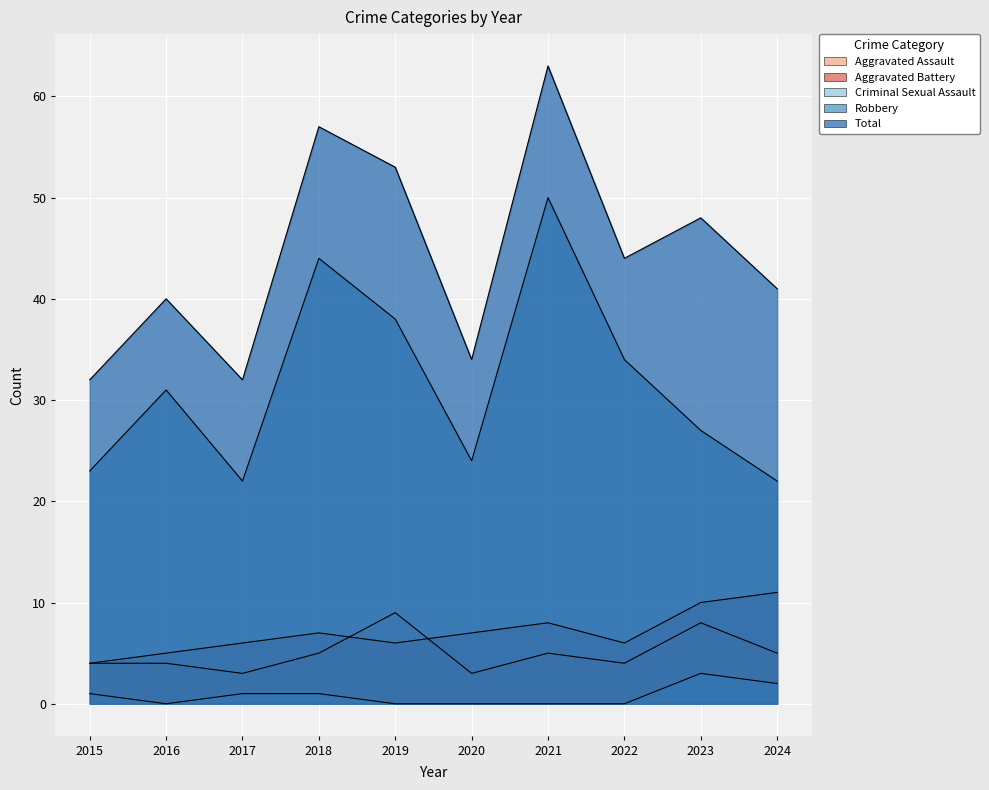

Where is the first local maximum for Aggravated Assault?

2019